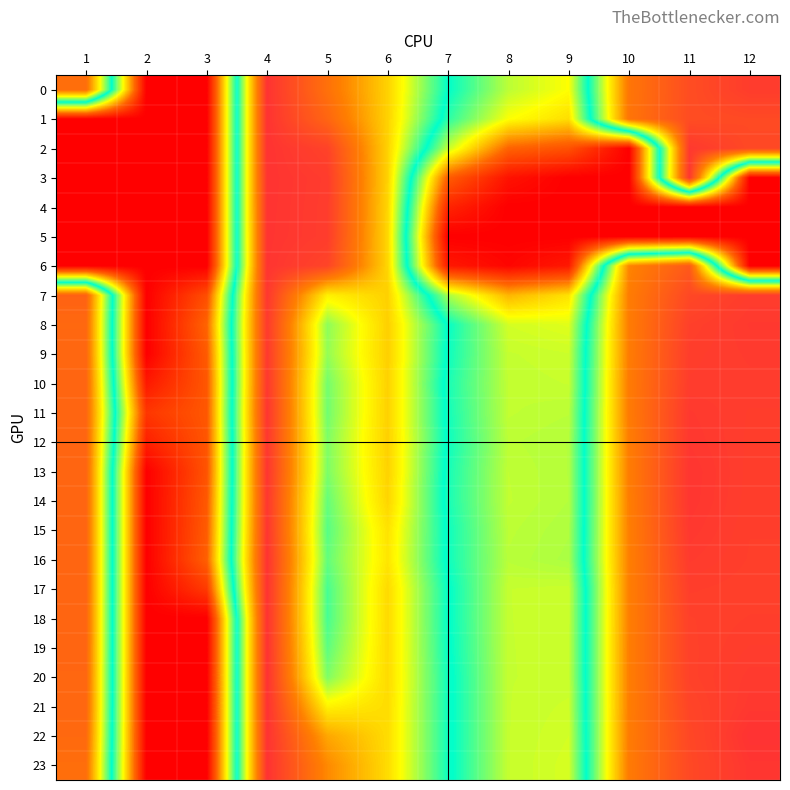

List the series in order of their peak value, highest first.

20, 21, 22, 19, 23, 18, 16, 17, 0, 1, 2, 3, 4, 5, 6, 13, 11, 15, 14, 7, 12, 10, 8, 9